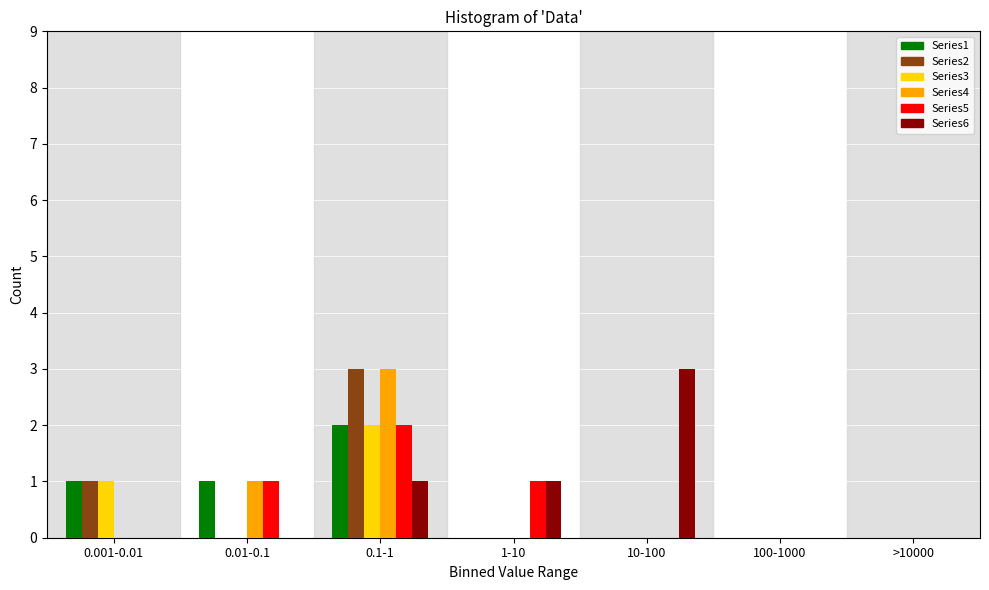

Is the value of Series4 at 0.1-1 greater than the value of Series6 at 0.01-0.1?

Yes